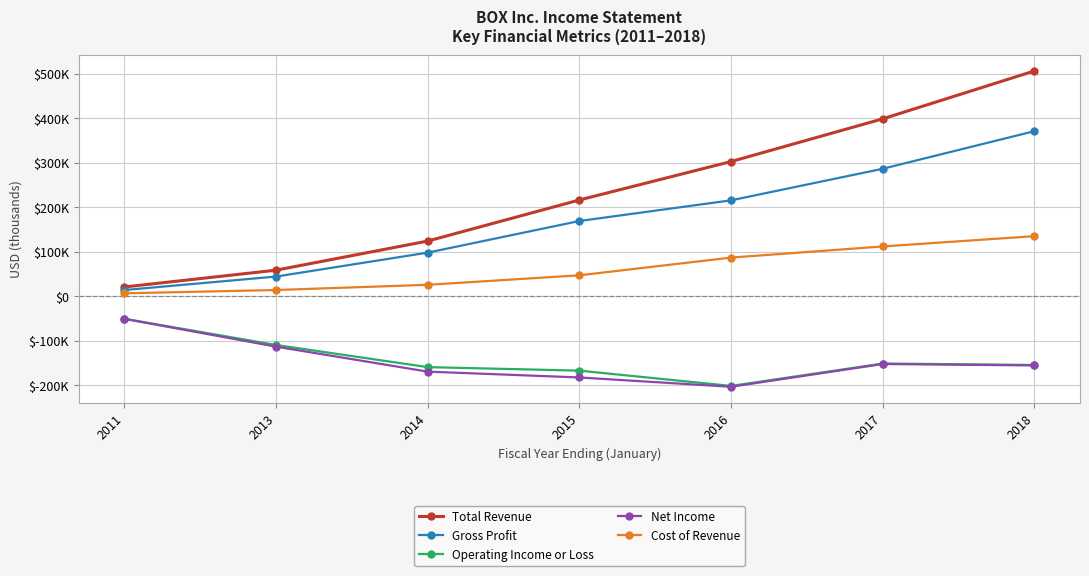

What is the approximate value of Cost of Revenue at 2011, to the nearest 50?

6900